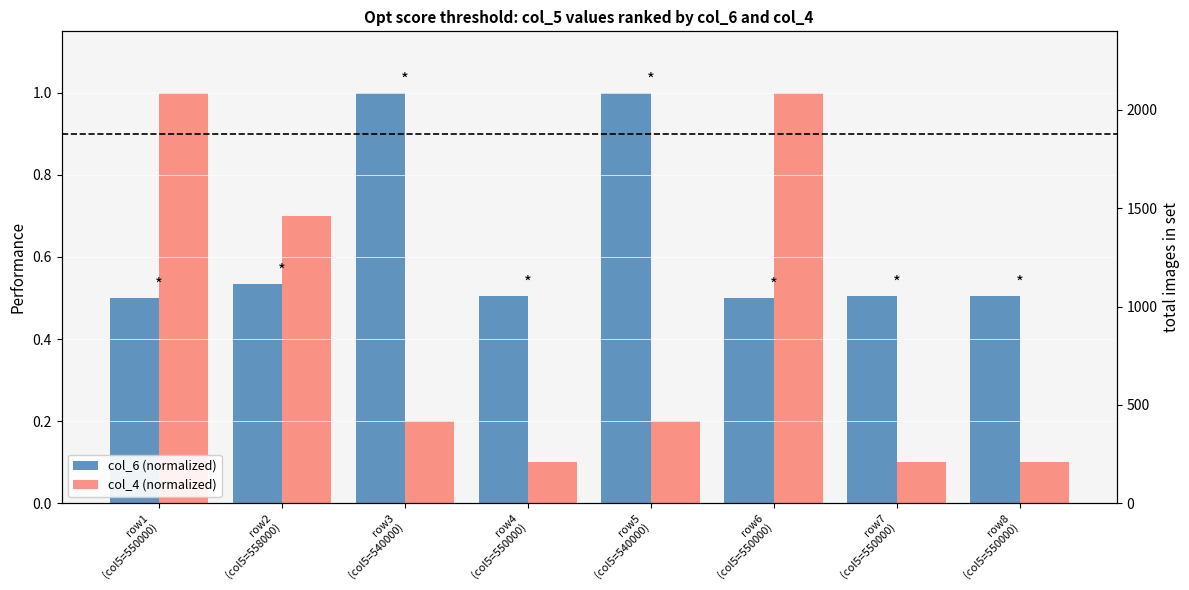

What is the difference between the maximum and minimum values in the col_4 (normalized) series?

0.9